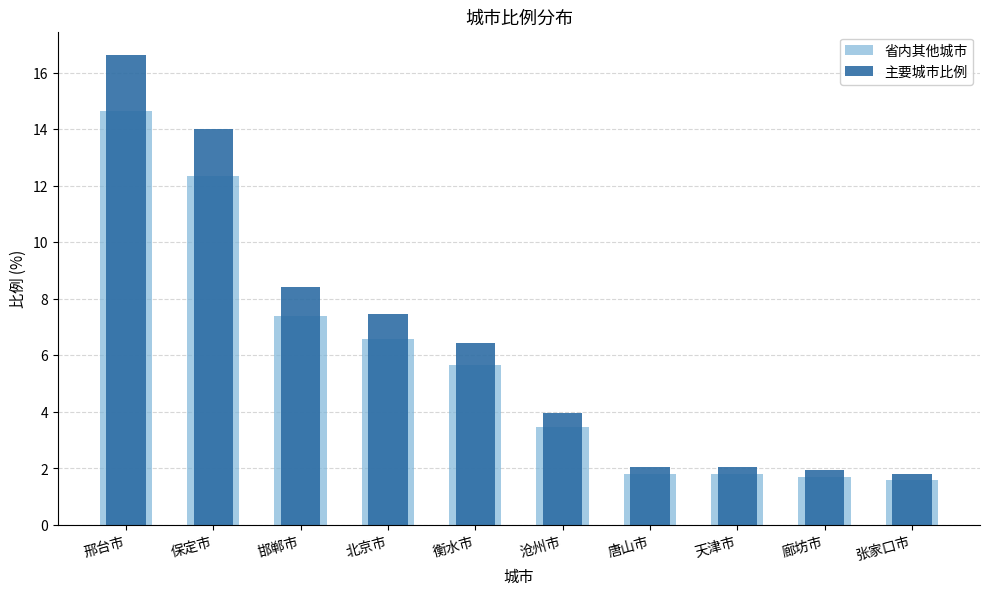

What is the difference between the maximum and minimum values in the 省内其他城市 series?

13.0